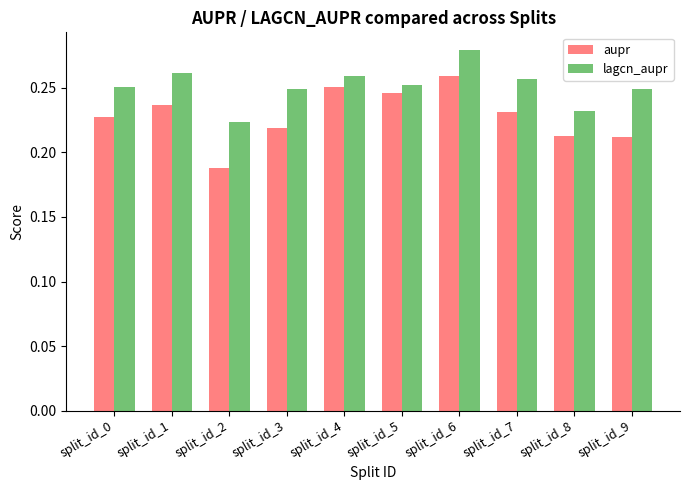

At which label is aupr closest to 0?

split_id_2